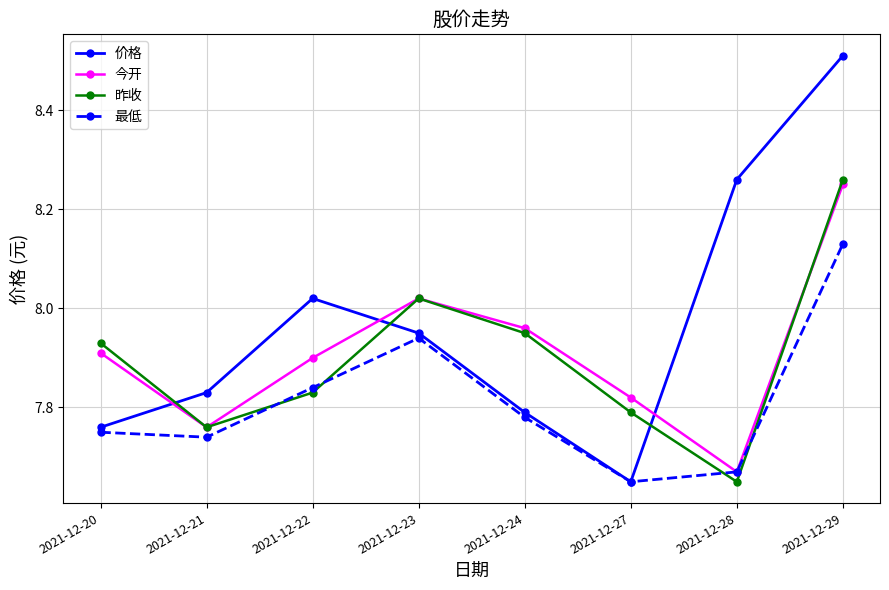

Which label corresponds to the largest value in the chart?

2021-12-29